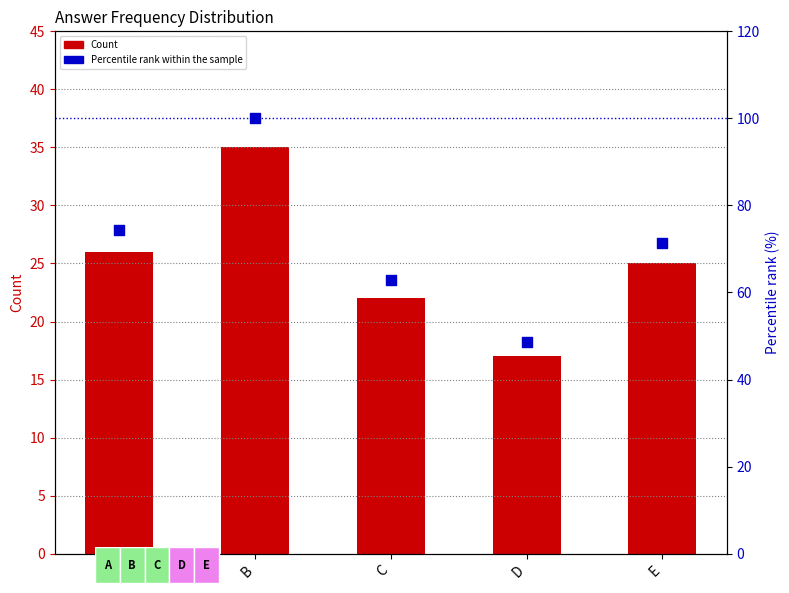

Which series contains the highest Y value?

Percentile rank within the sample